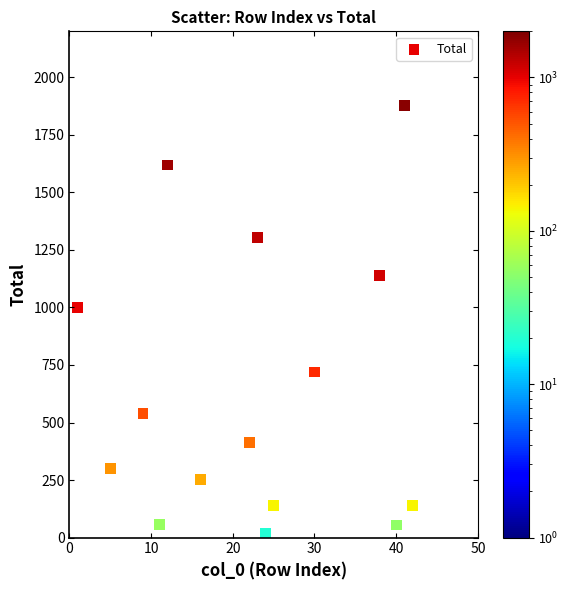

What Y value in the scatter plot is closest to 949?

999.5